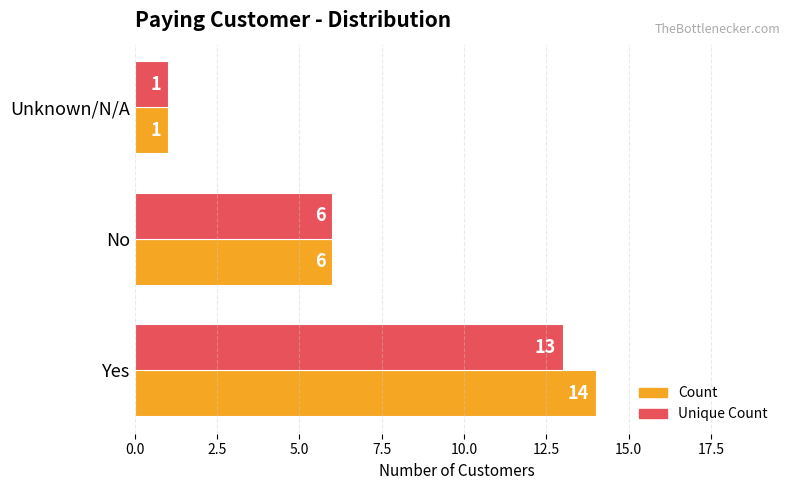

Which series has the largest range (max minus min)?

Count